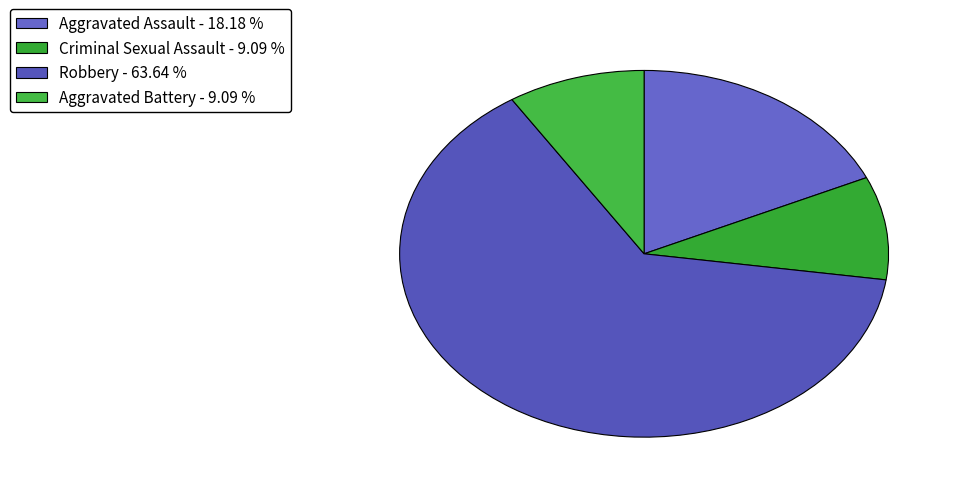

How many segments does this pie chart have?

4